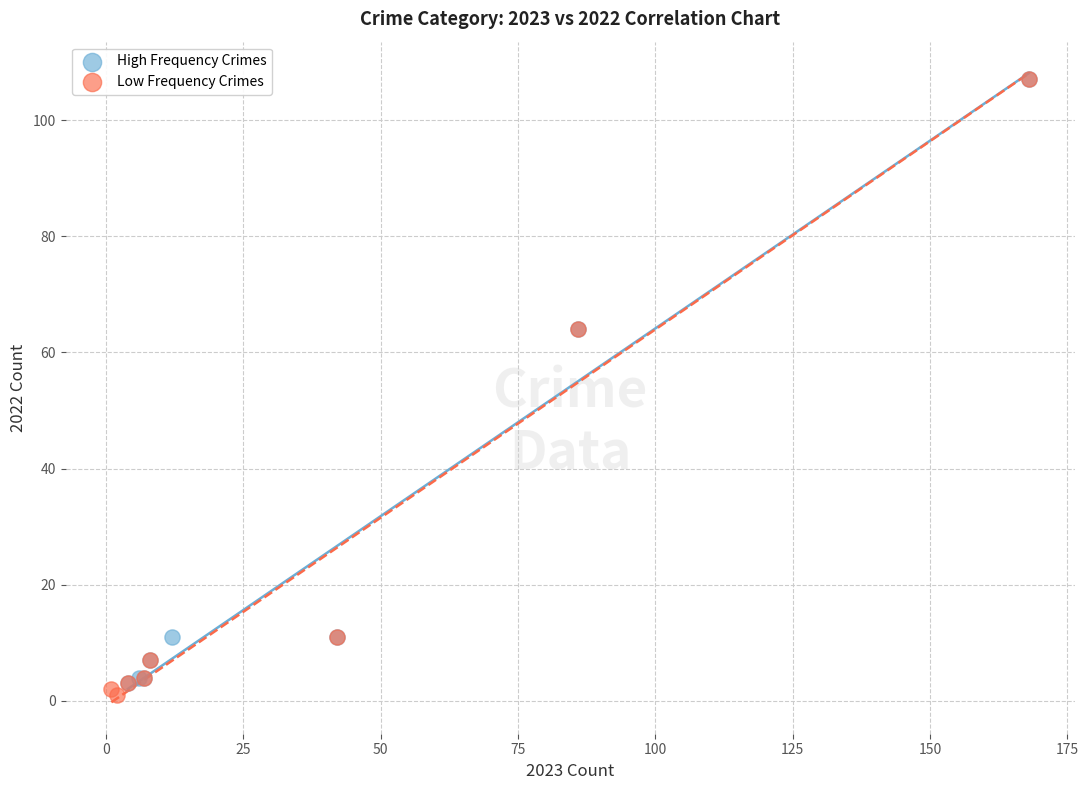

Which series has the largest Y range (max minus min)?

Low Frequency Crimes